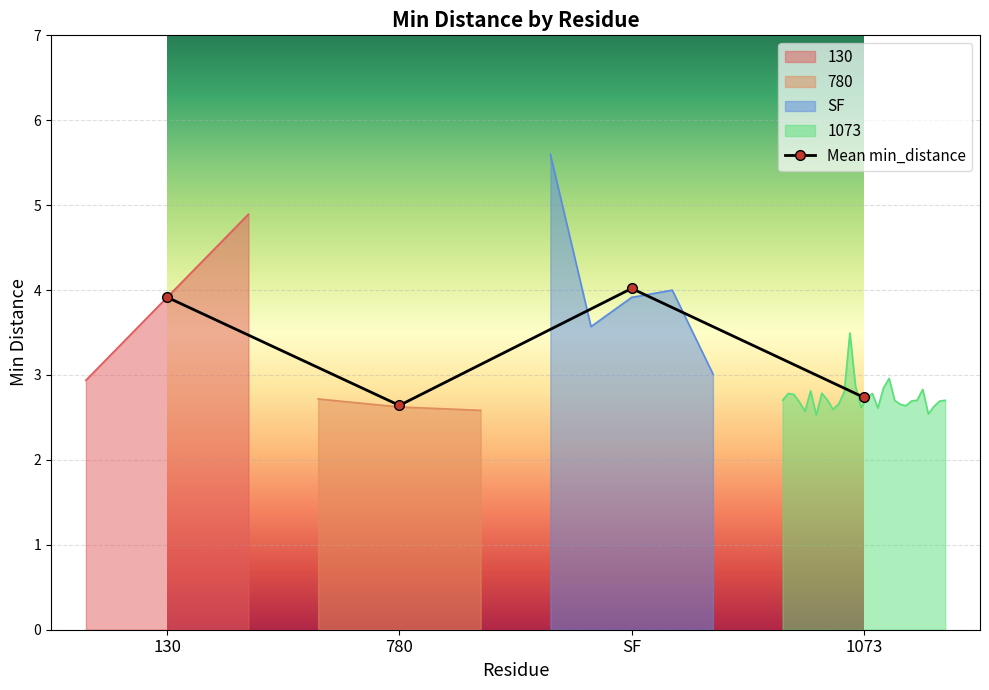

What is the average value?

3.3